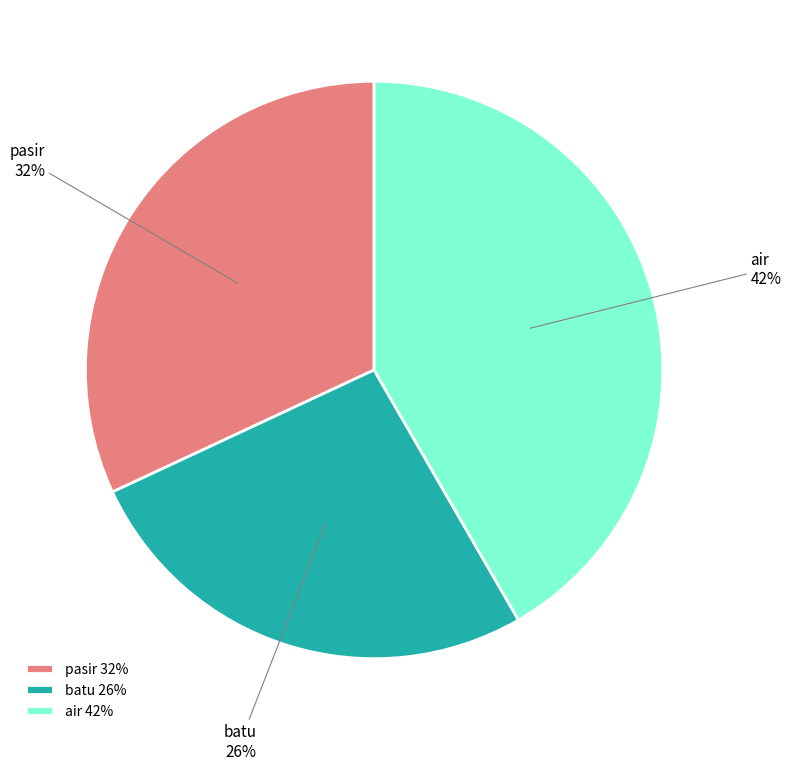

To the nearest percent, what is the average slice percentage?

33%